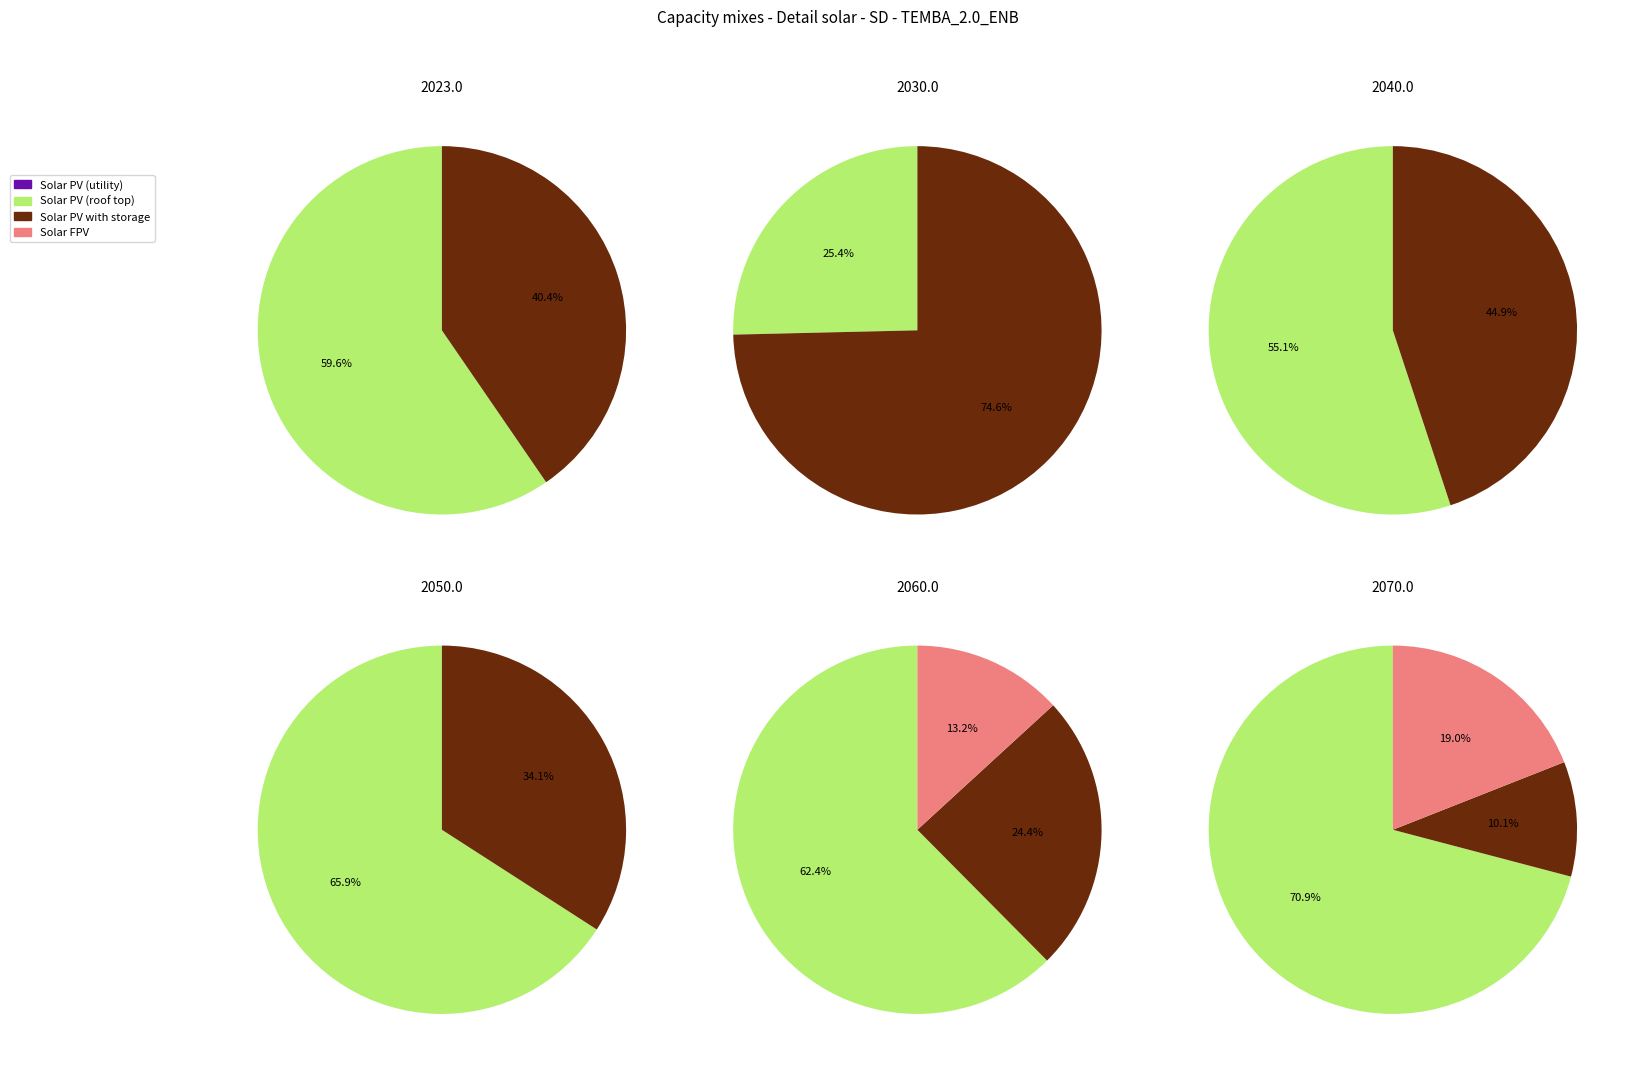

Rank the series at 5 from lowest to highest value.

Solar PV (utility), Solar PV with storage, Solar FPV, Solar PV (roof top)